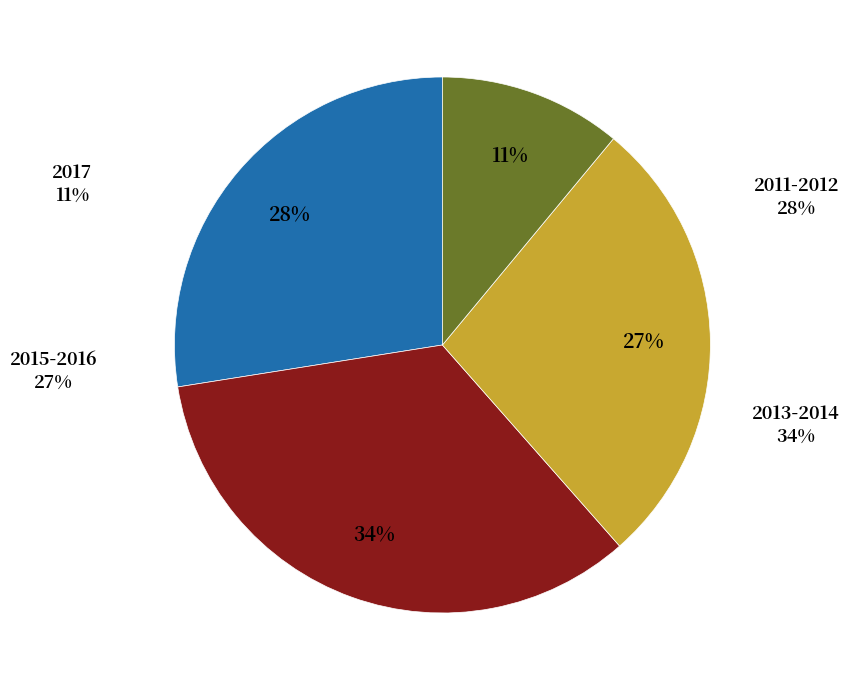

True or false: 2015-2016 accounts for 27% of the total.

True